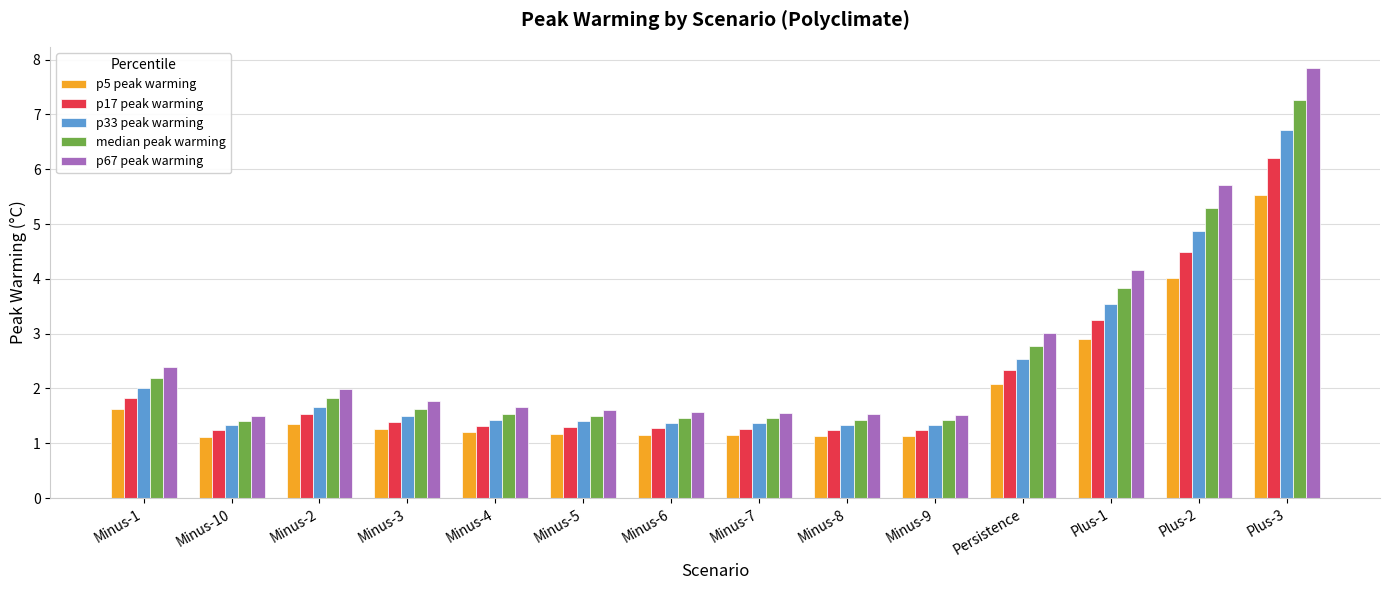

How many bars are there in total?

70